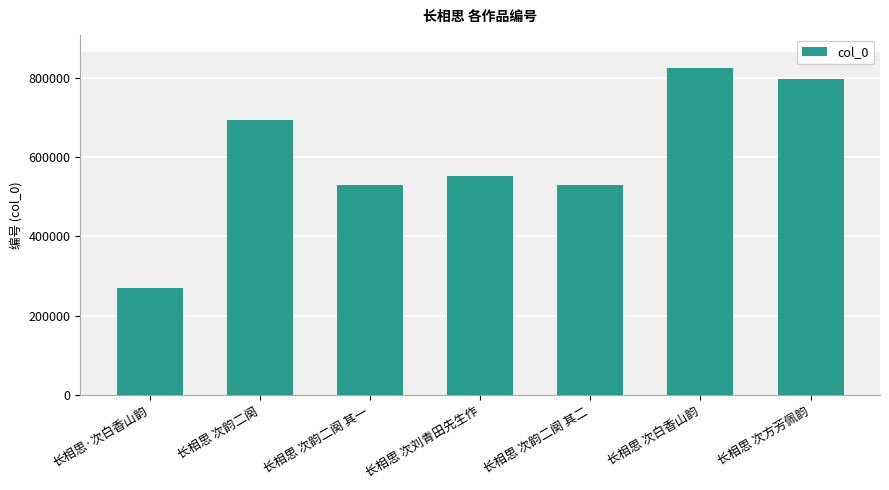

How many data points are less than 552383?

3